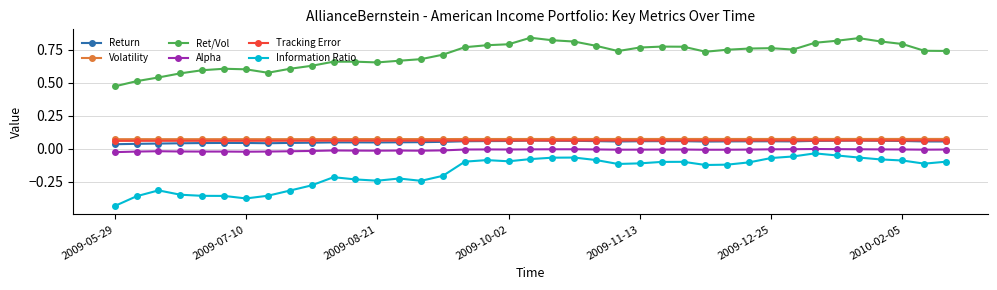

True or false: Alpha has more than 0 points higher than both neighbors.

True